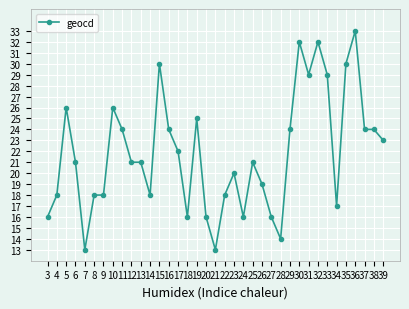

Where is the first local maximum?

5